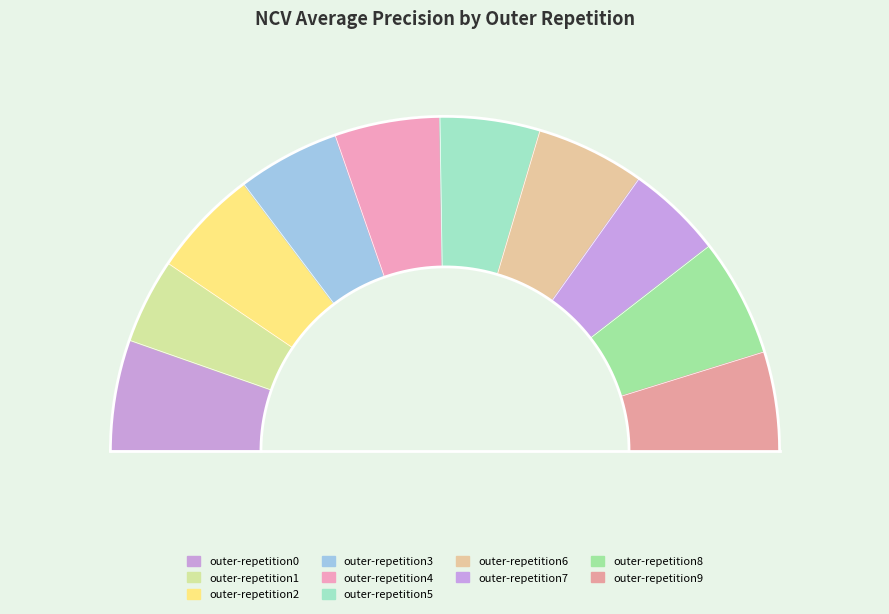

To the nearest percent, what is the average slice percentage?

10%